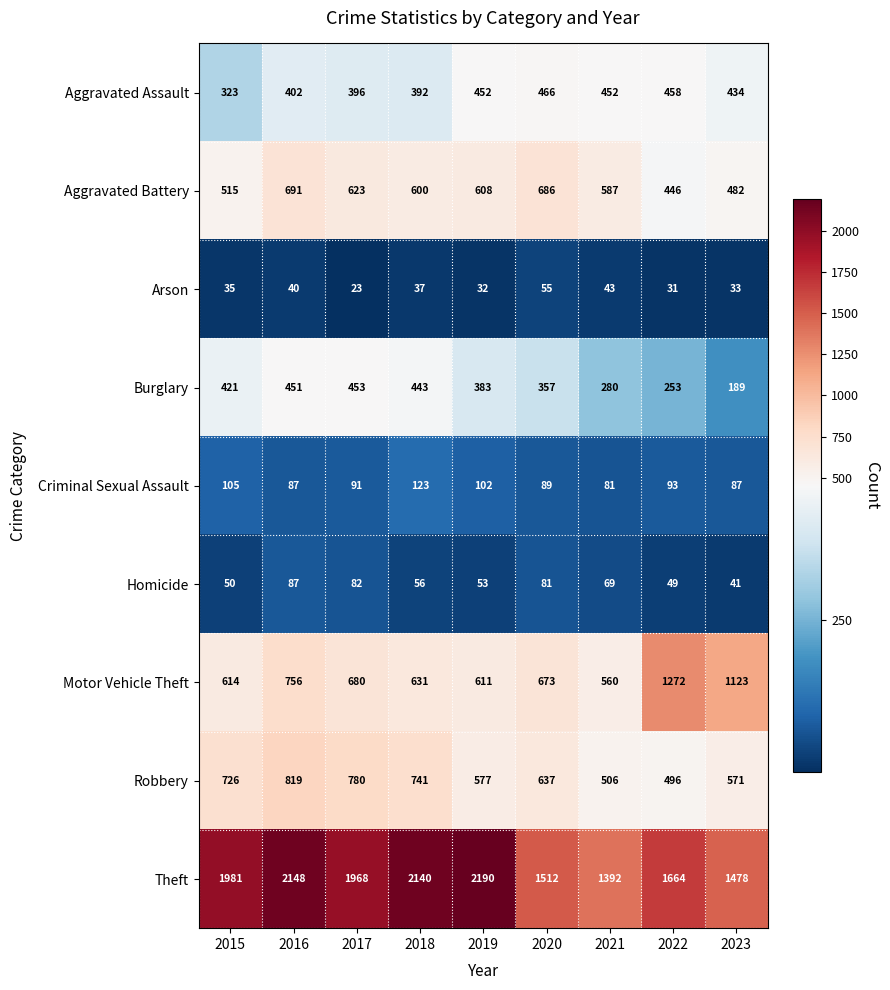

At which category does the chart reach its minimum across all series?

2017